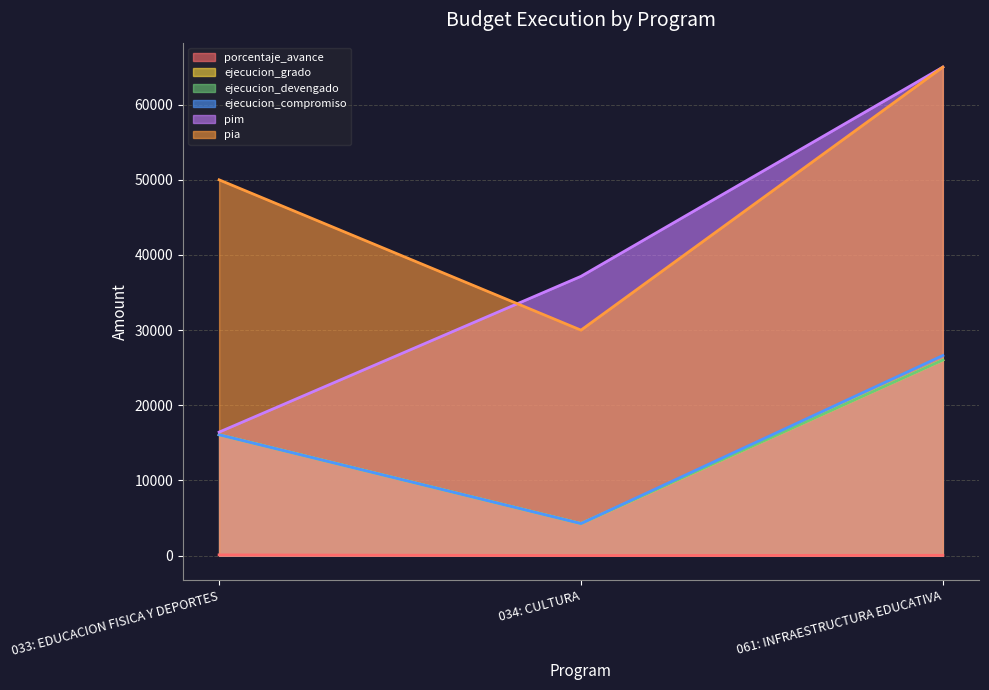

The pia series shows 65000.0 at 061: INFRAESTRUCTURA EDUCATIVA. True or false?

True